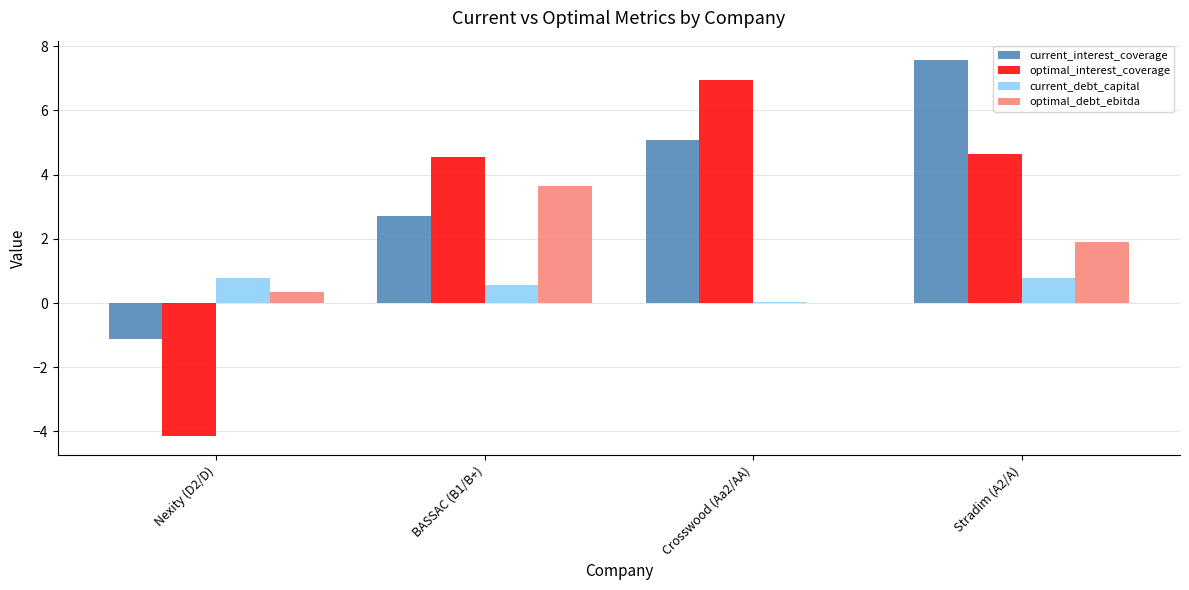

What is the difference between the current_interest_coverage values at Crosswood (Aa2/AA) and BASSAC (B1/B+)?

2.4